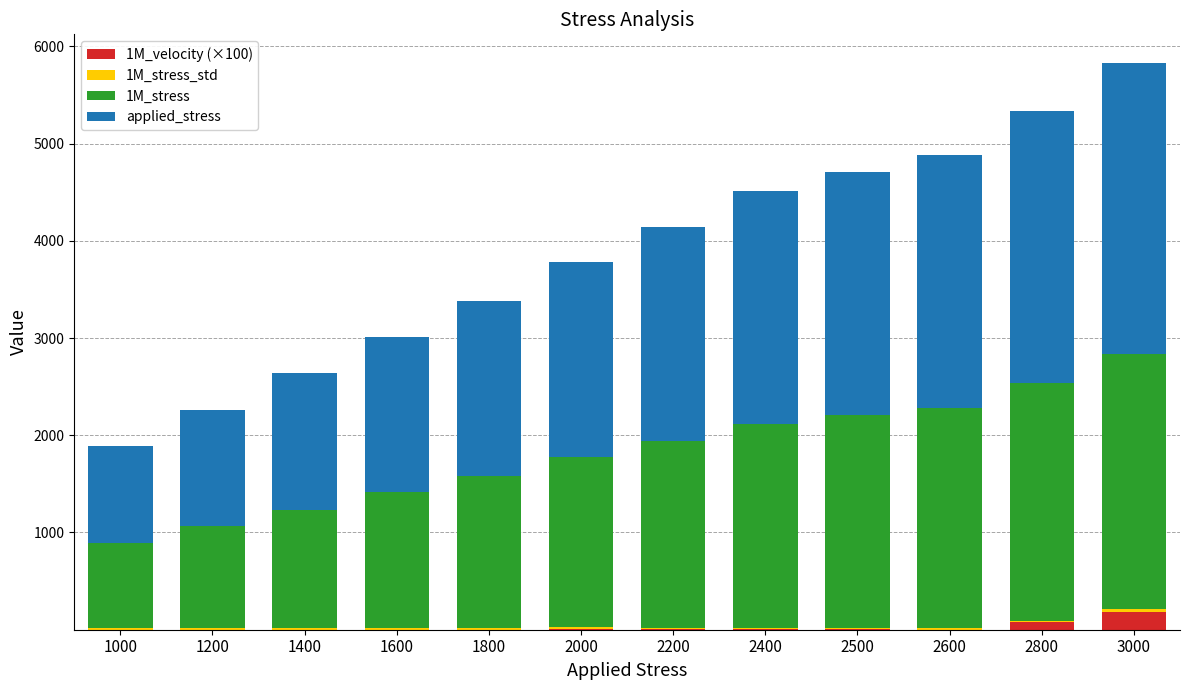

At which category is the sum across all series the highest?

3000